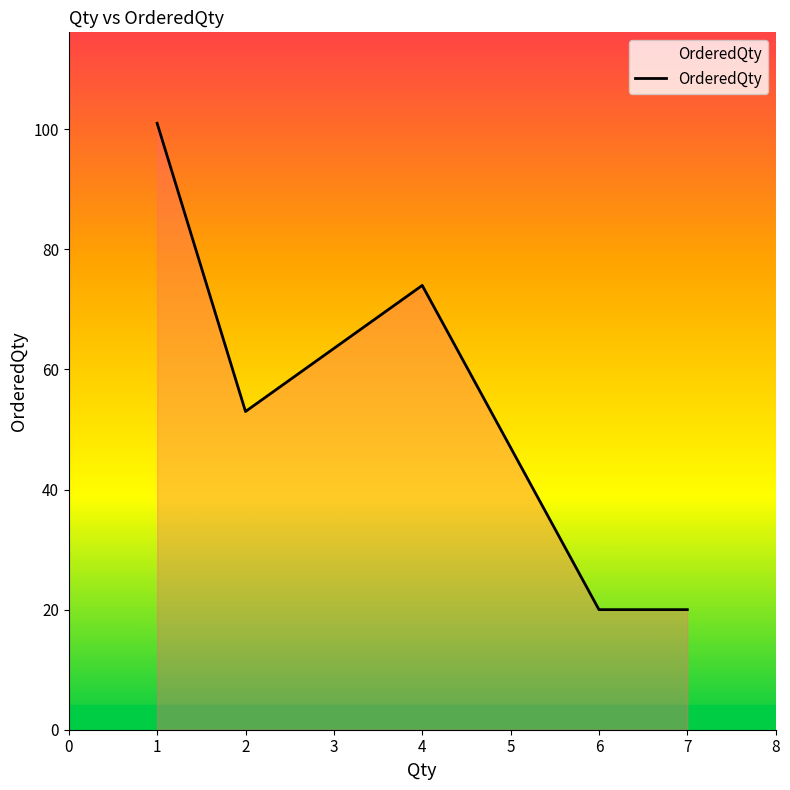

What is the approximate value at 1?

101